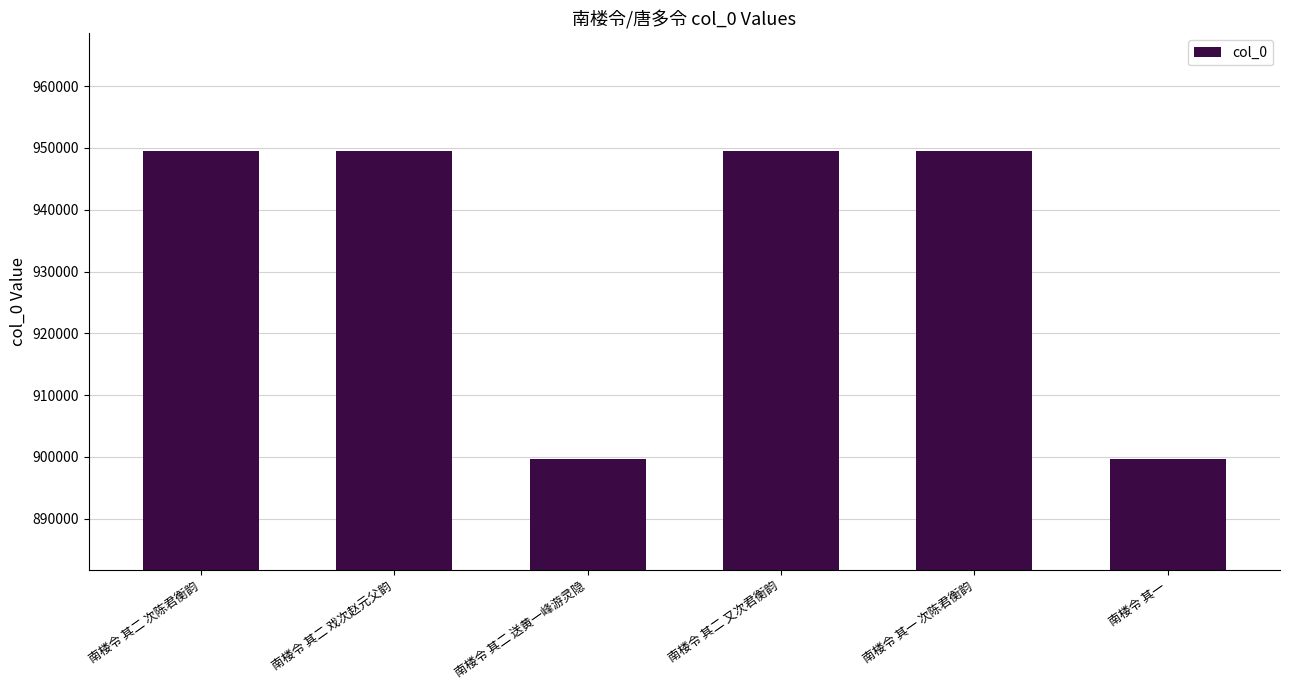

What position from the right is 南楼令 其一?

1